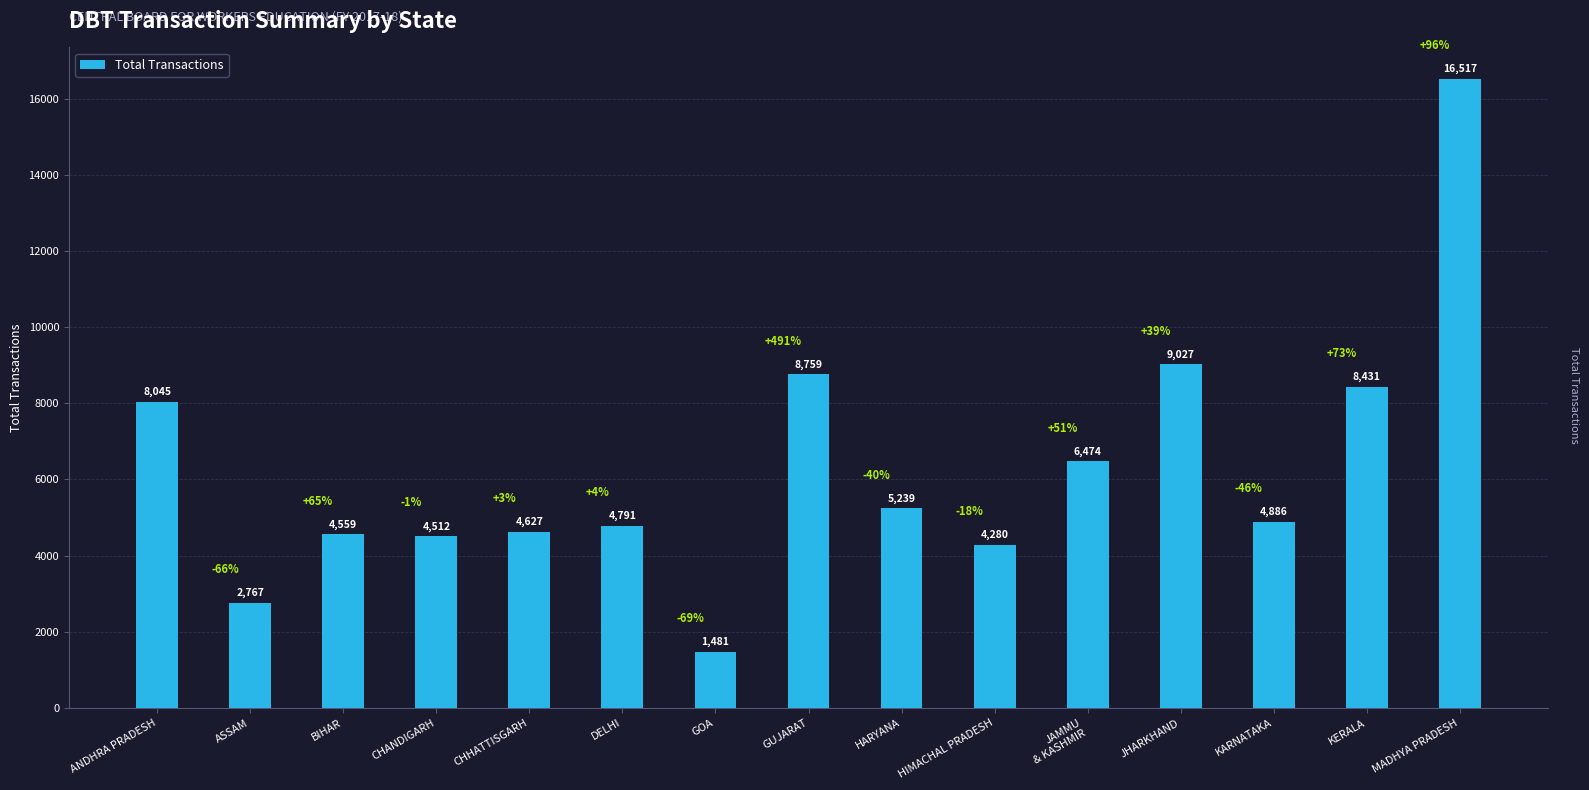

Are the bars horizontal?

No